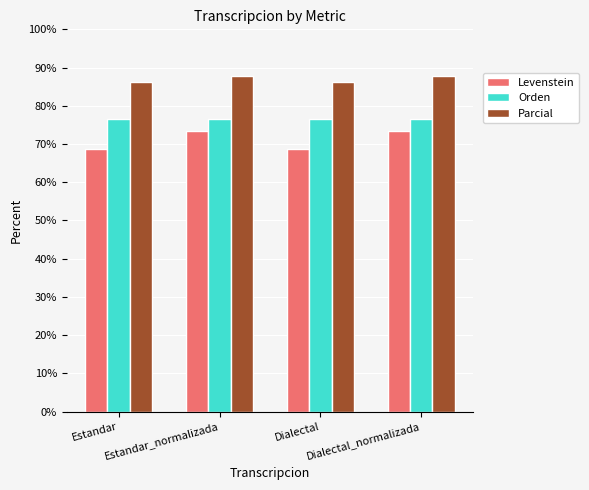

At how many categories does at least one series exceed 70?

4